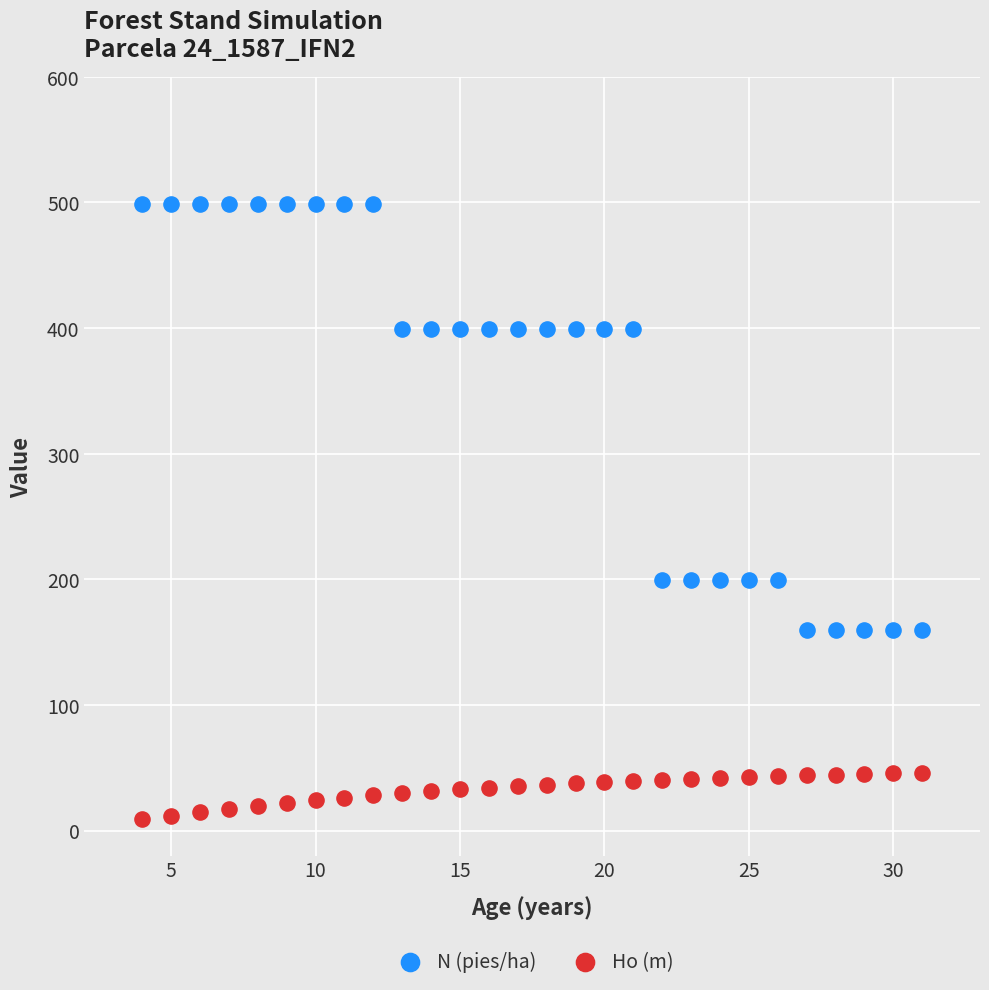

Which series reaches the maximum Y coordinate?

N (pies/ha)